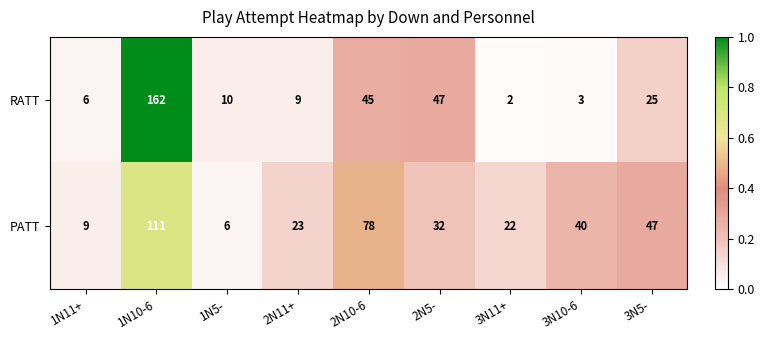

Rank the series at 3N11+ from lowest to highest value.

RATT, PATT